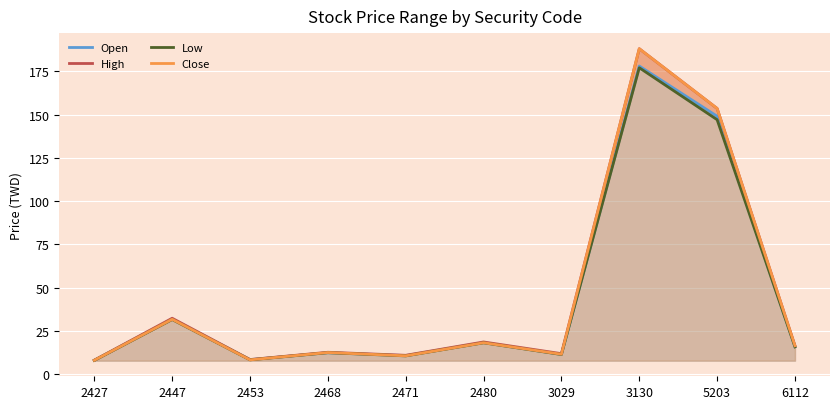

At 3130, list the series in order from largest to smallest.

High, Close, Open, Low